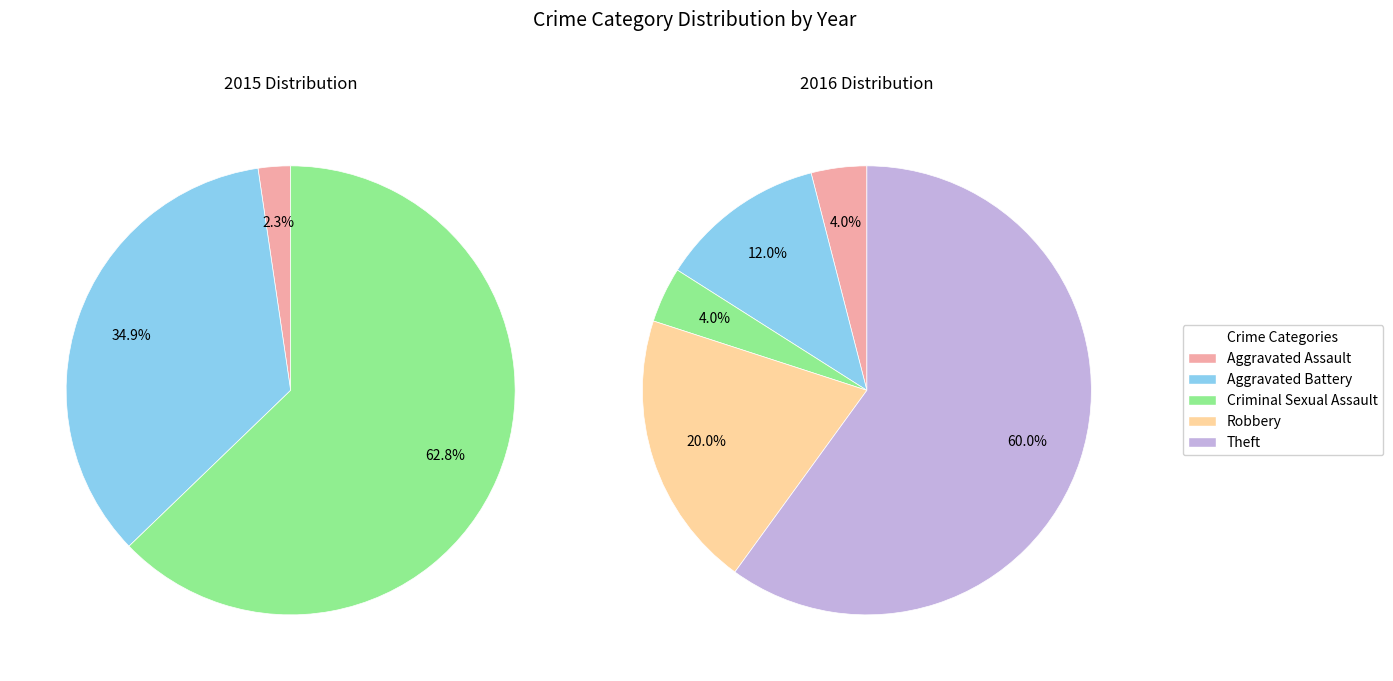

Does Robbery account for over 50% of the chart?

No